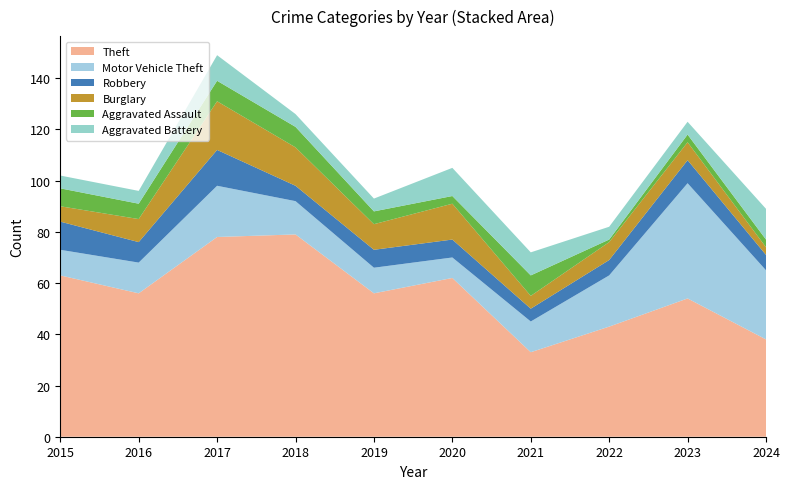

Reading left to right, what are all the values shown in this chart?

Theft: 2015=63	2016=56	2017=78	2018=79	2019=56	2020=62	2021=33	2022=43	2023=54	2024=38
Motor Vehicle Theft: 2015=10	2016=12	2017=20	2018=13	2019=10	2020=8	2021=12	2022=20	2023=45	2024=27
Robbery: 2015=11	2016=8	2017=14	2018=6	2019=7	2020=7	2021=5	2022=6	2023=9	2024=6
Burglary: 2015=6	2016=9	2017=19	2018=15	2019=10	2020=14	2021=5	2022=7	2023=7	2024=3
Aggravated Assault: 2015=7	2016=6	2017=8	2018=8	2019=5	2020=3	2021=8	2022=1	2023=3	2024=3
Aggravated Battery: 2015=5	2016=5	2017=10	2018=5	2019=5	2020=11	2021=9	2022=5	2023=5	2024=12